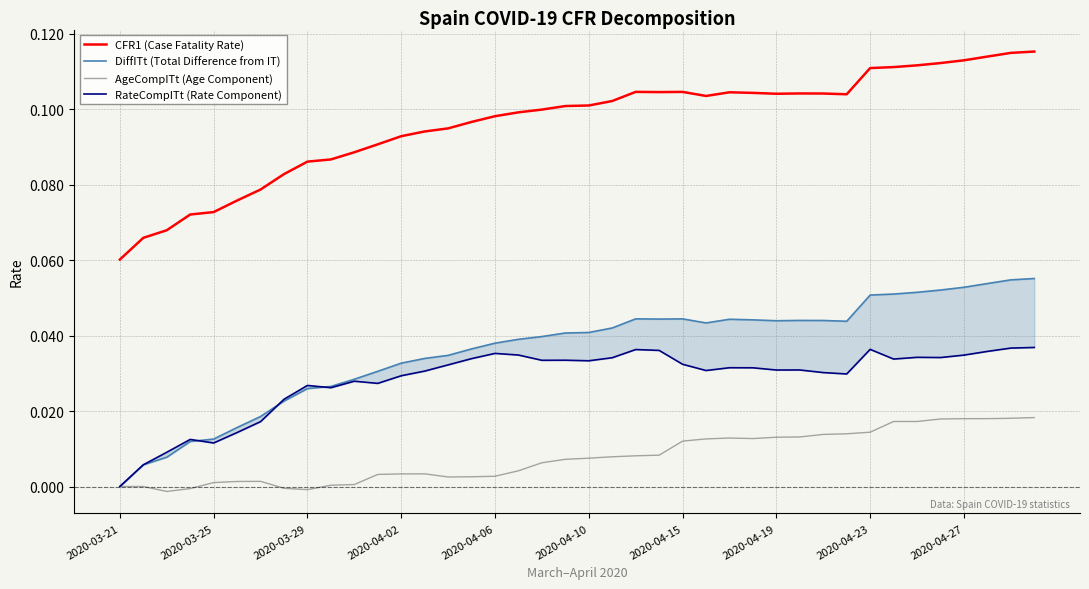

True or false: CFR1 (Case Fatality Rate) and AgeCompITt (Age Component) intersect in this chart.

False